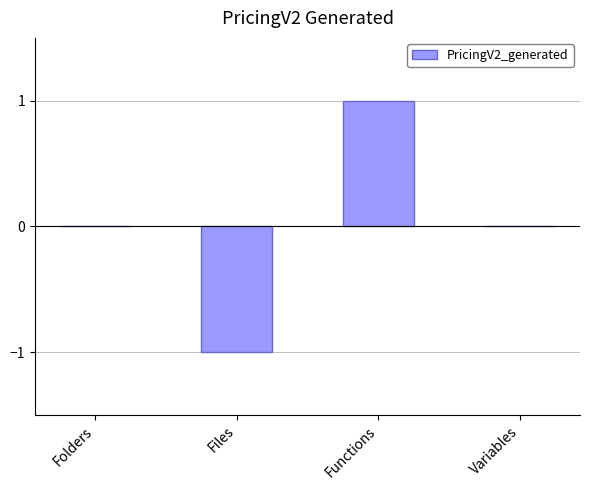

What is the change in value from Files to Functions?

+2